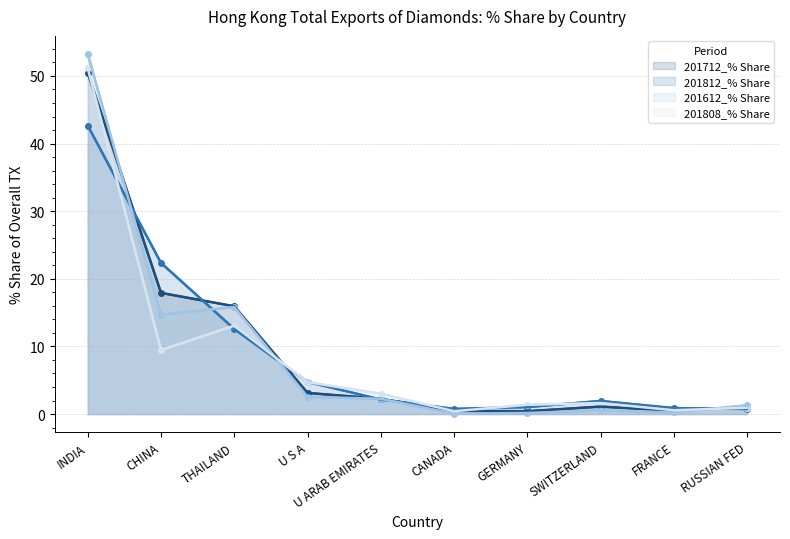

The value of 201812_% Share at SWITZERLAND is 3.1. True or false?

False